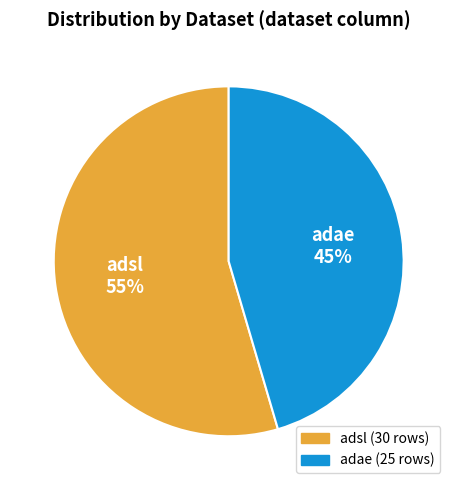

How many slices are in this pie chart?

2